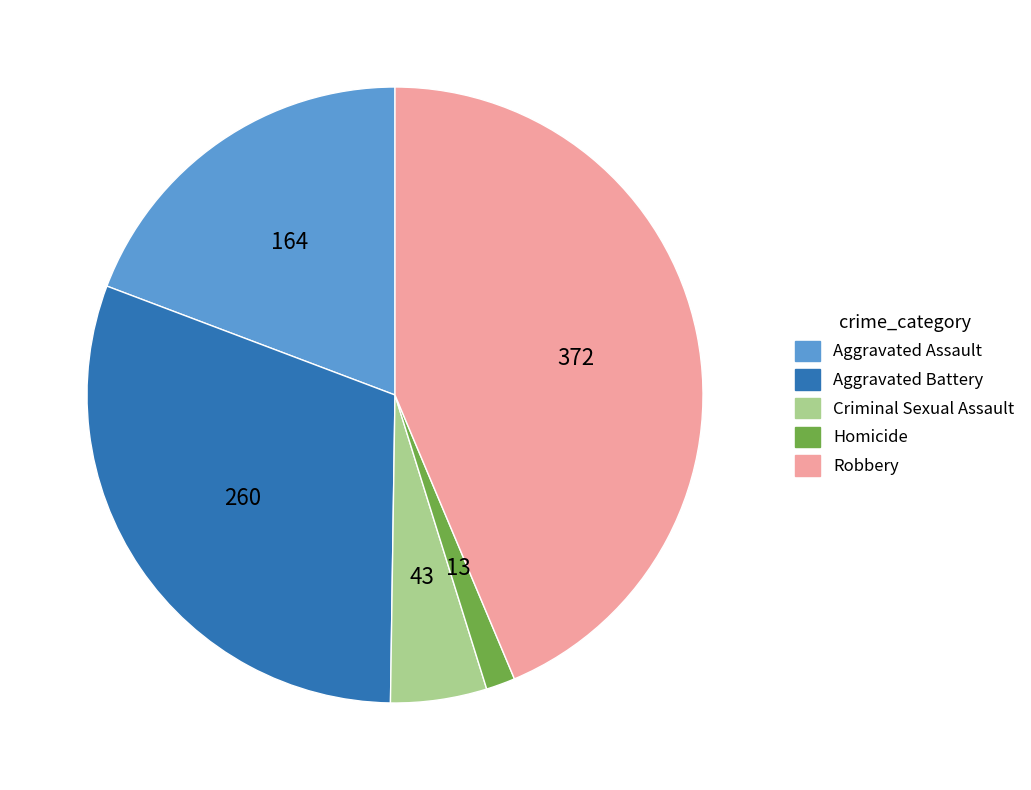

Does any single category account for the majority?

No